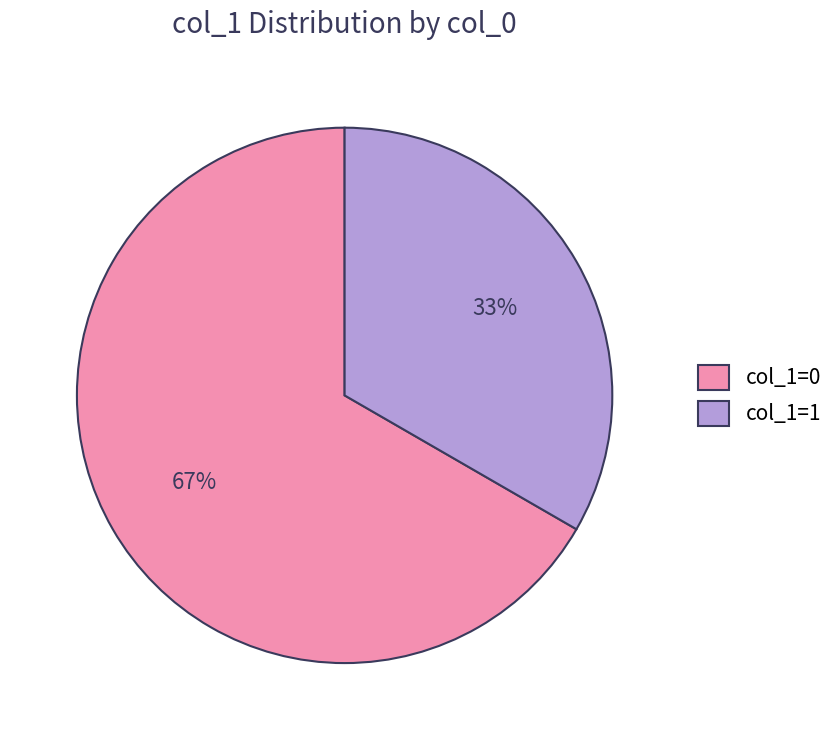

Does any single category account for the majority?

Yes